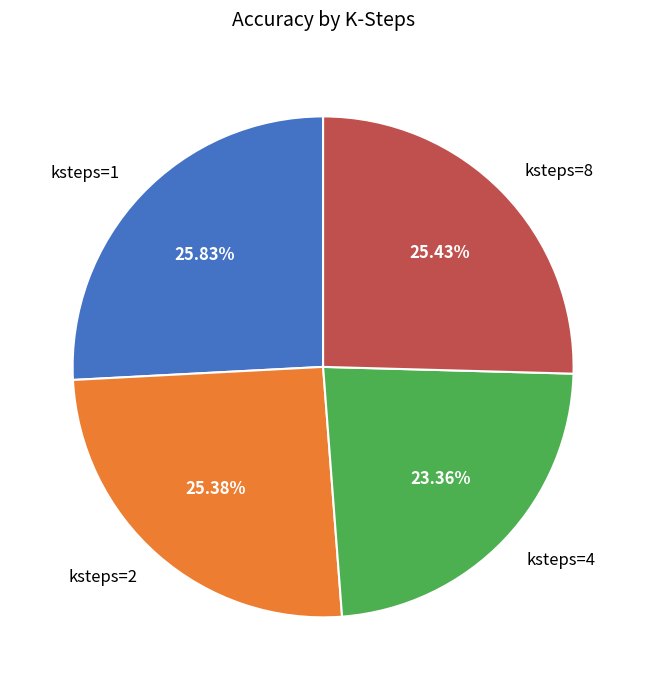

Do ksteps=4 and ksteps=1 together represent more than half of the pie?

No